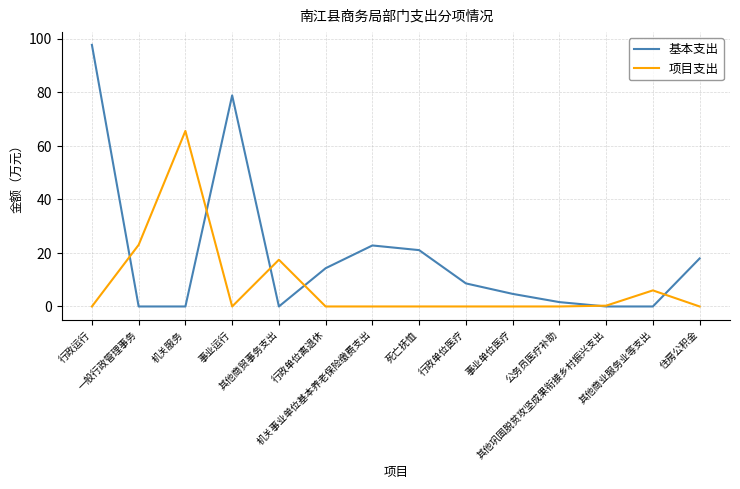

Which series has the largest range (max minus min)?

基本支出